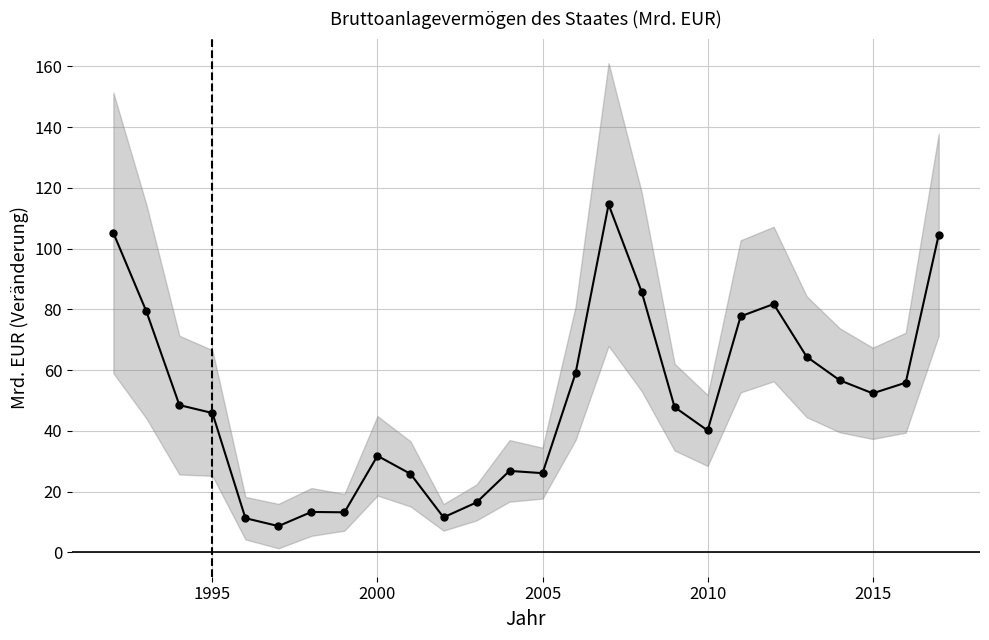

What is the difference between the second highest and minimum values?

96.5